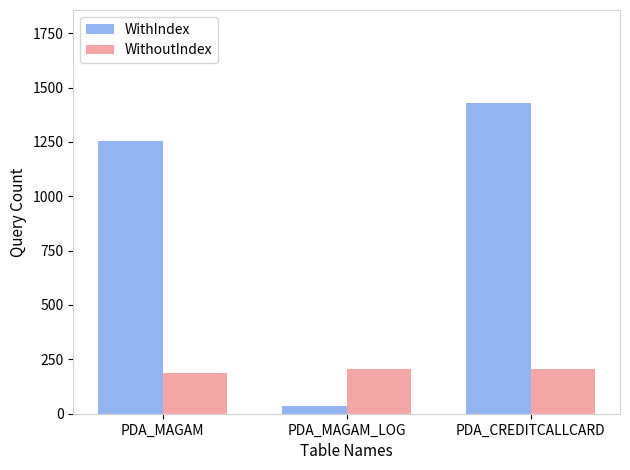

At which label does WithoutIndex first exceed 204?

PDA_MAGAM_LOG